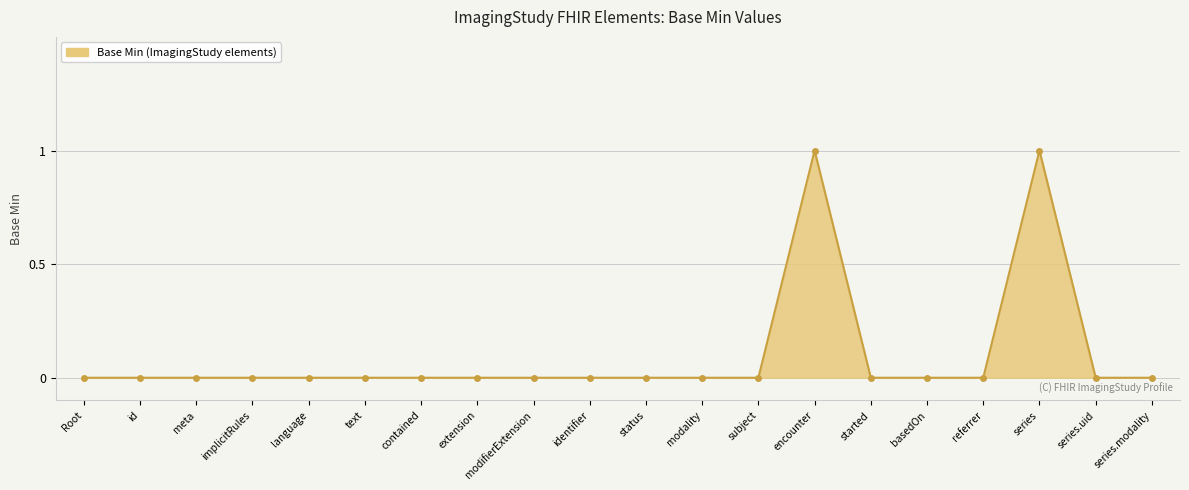

Reading right to left, transcribe all the data shown in this chart.

0	0	1	0	0	0	1	0	0	0	0	0	0	0	0	0	0	0	0	0